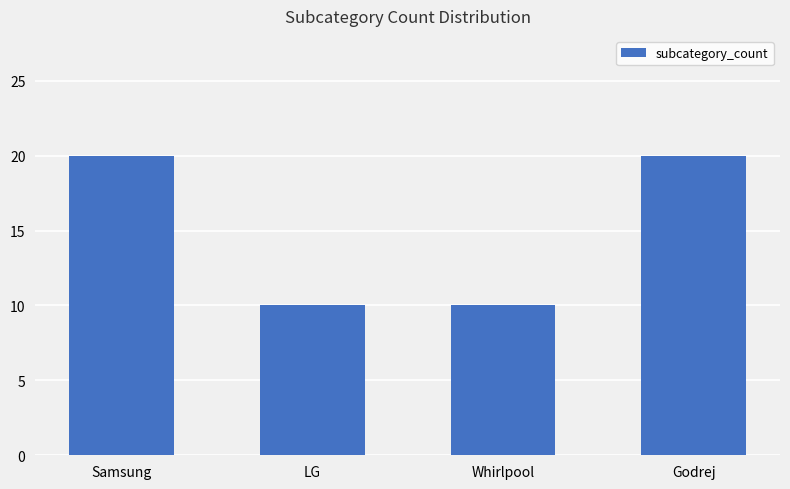

What is the difference between the values at LG and Samsung?

10